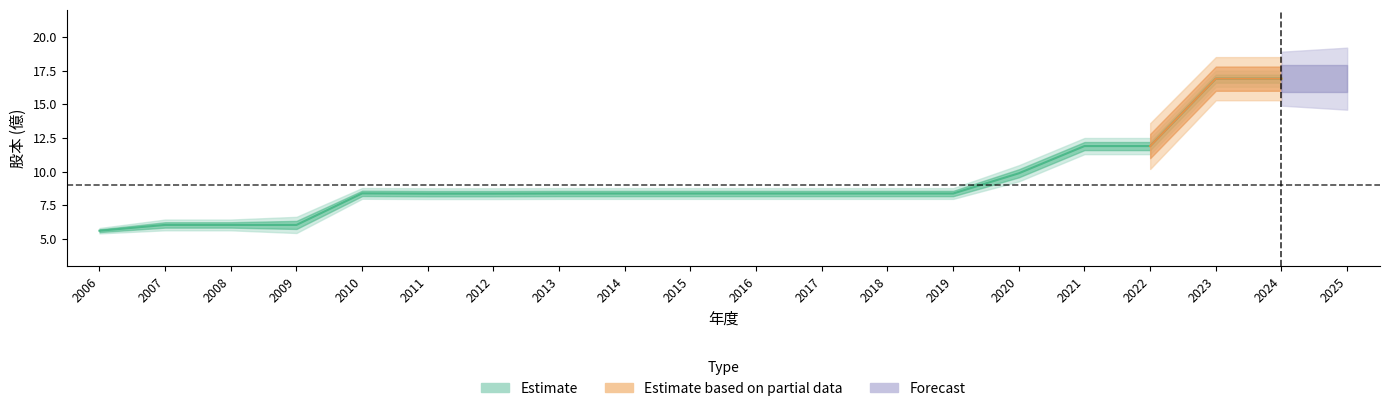

Does the chart have visible grid lines?

No